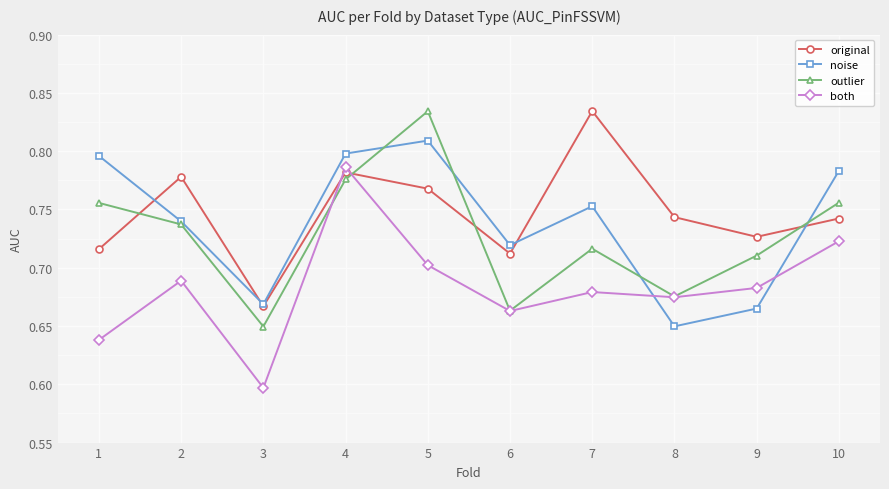

How many noise values are between 0 and 1?

10